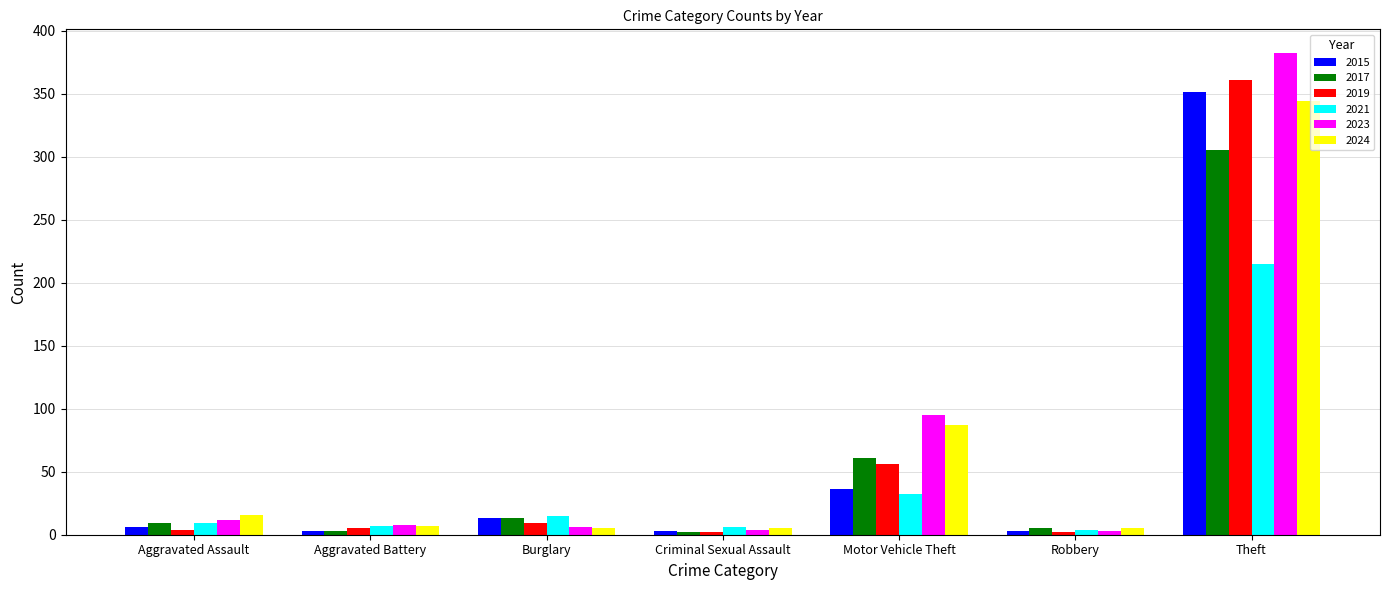

Does the chart contain stacked bars?

No